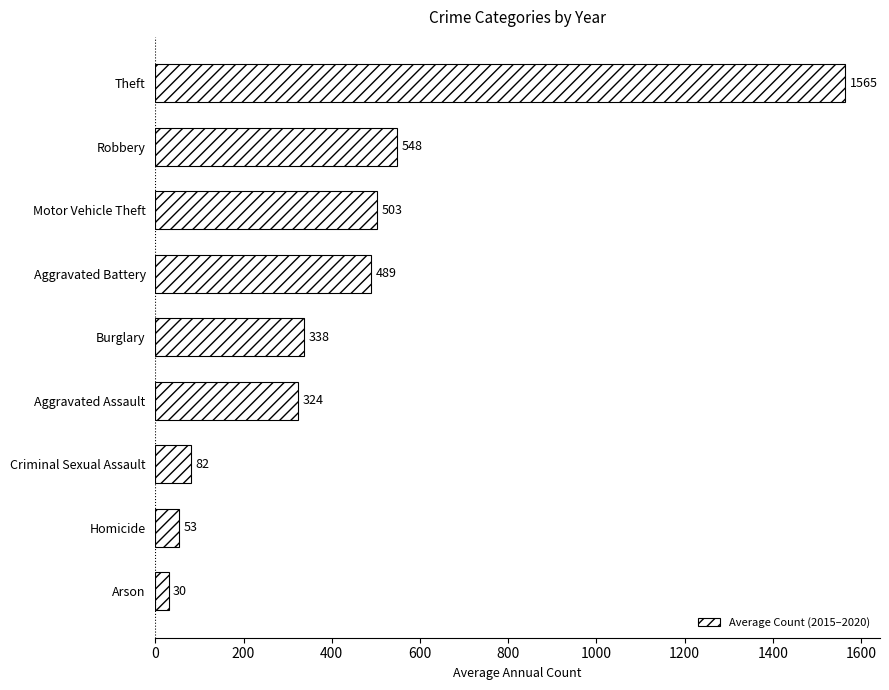

How many bars are there in total?

9